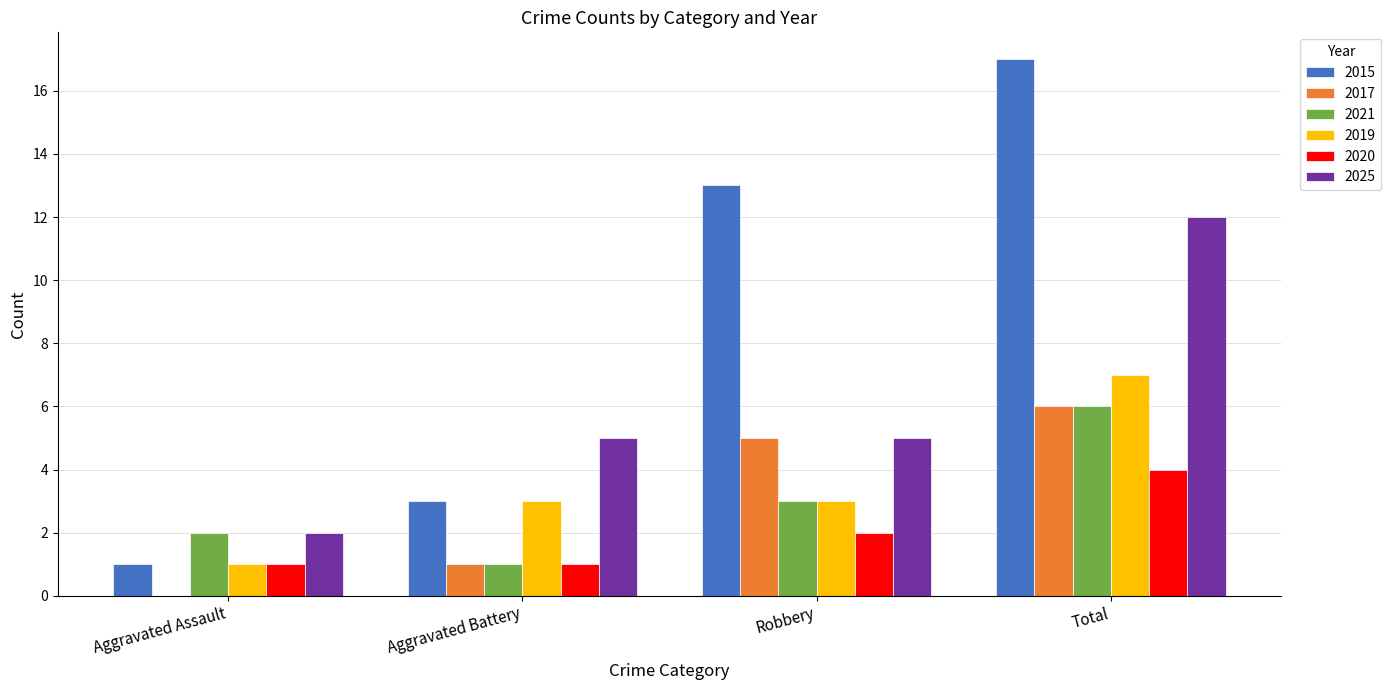

True or false: 2021 has a value of 0 at Aggravated Battery.

False